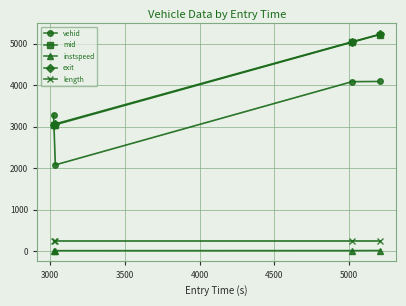

What is the greatest value displayed?

5222.4